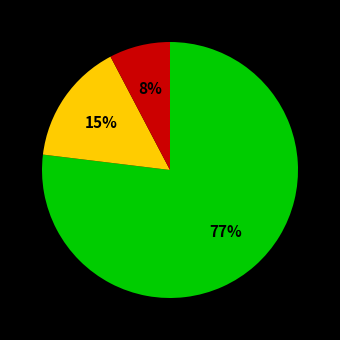

Is there any slice that represents more than half of the pie?

Yes